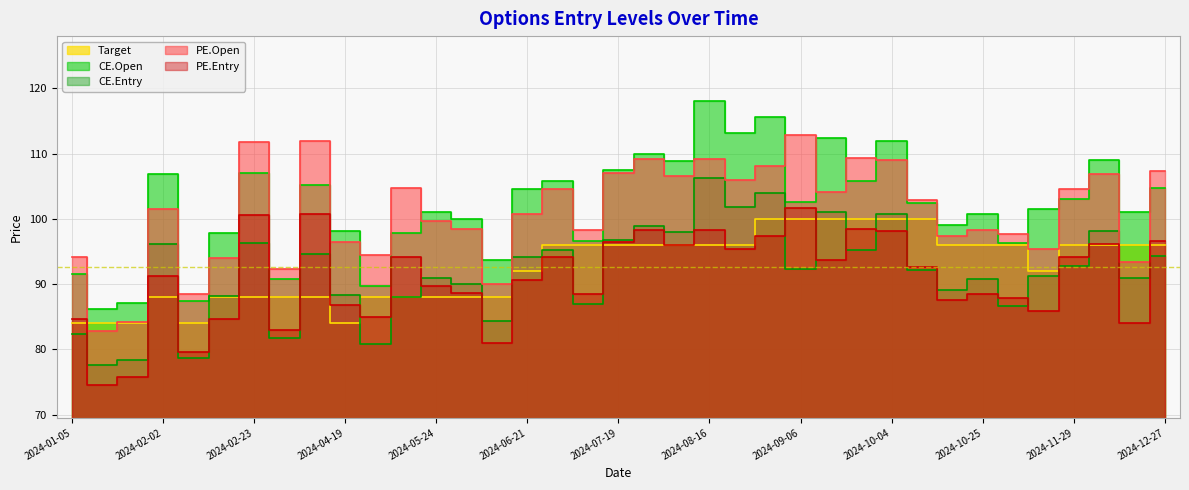

What position from the left is 2024-10-18?

30